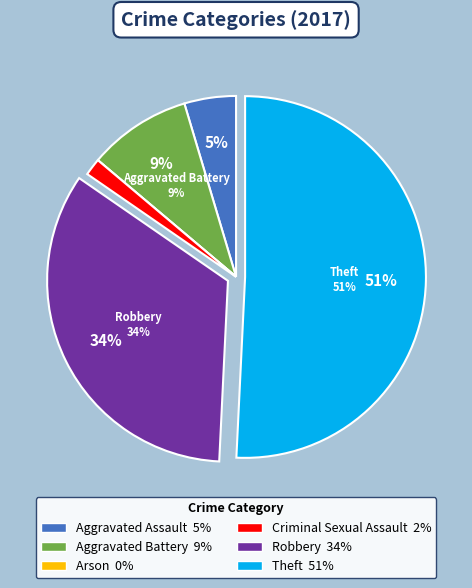

To the nearest percent, what is the difference between the largest and smallest slice percentages?

51%